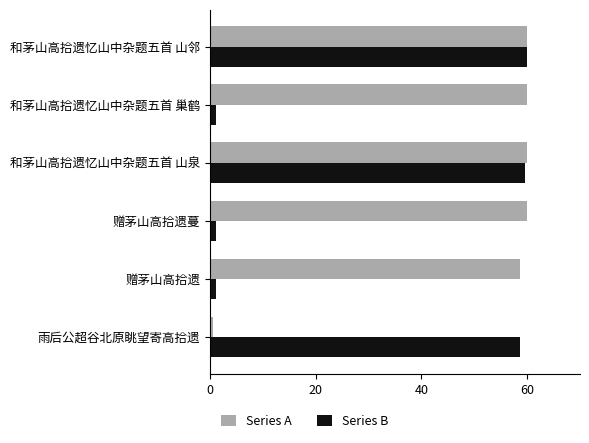

The value of Series B at 和茅山高拾遗忆山中杂题五首 山邻 is 60.0. True or false?

True